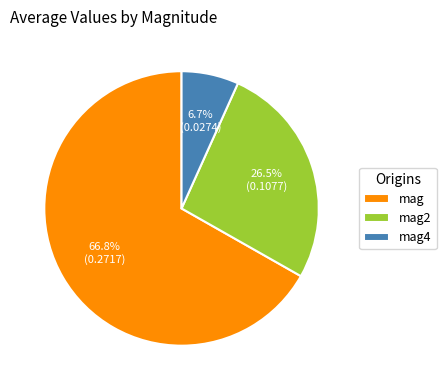

Count the number of slices in the pie.

3